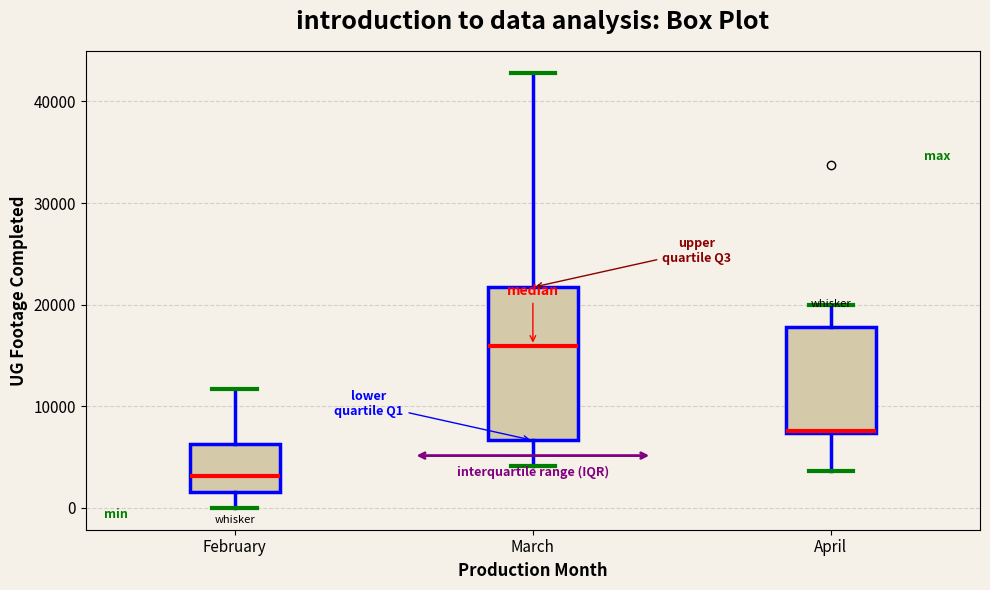

Comparing the boxes themselves (not the whiskers), which one is the tallest?

March